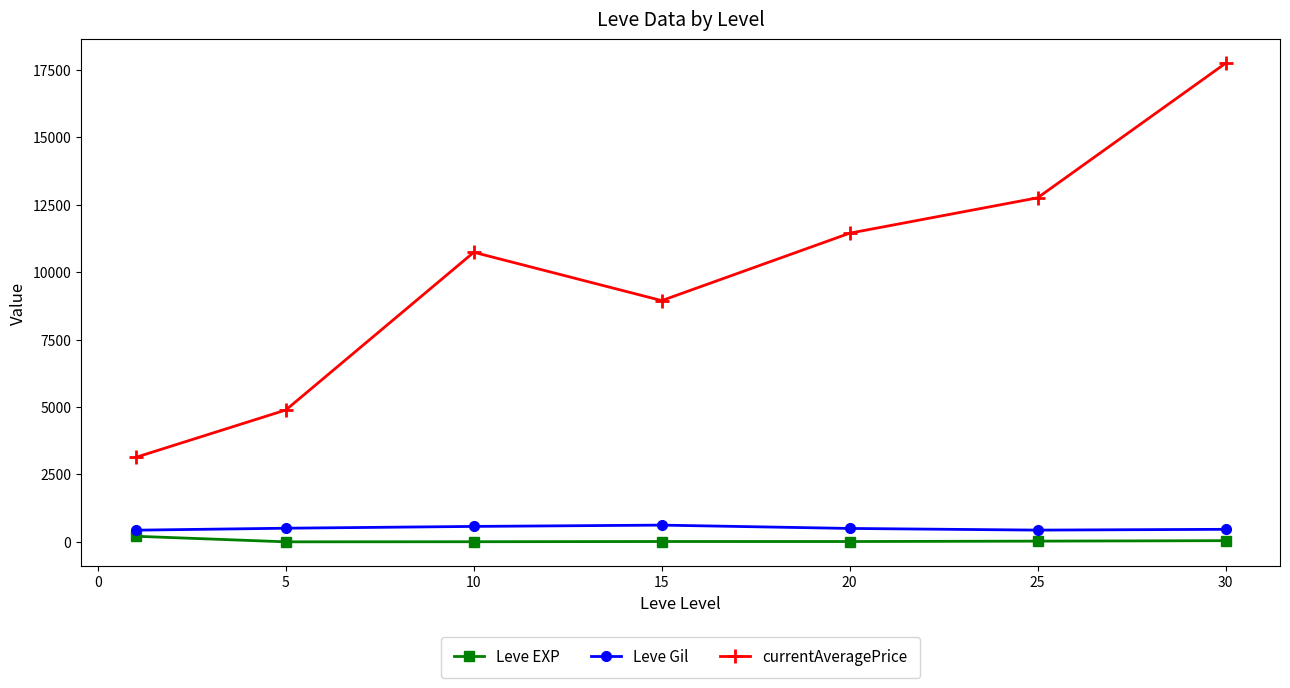

In currentAveragePrice, how many points are lower than both neighbors (excluding endpoints)?

1